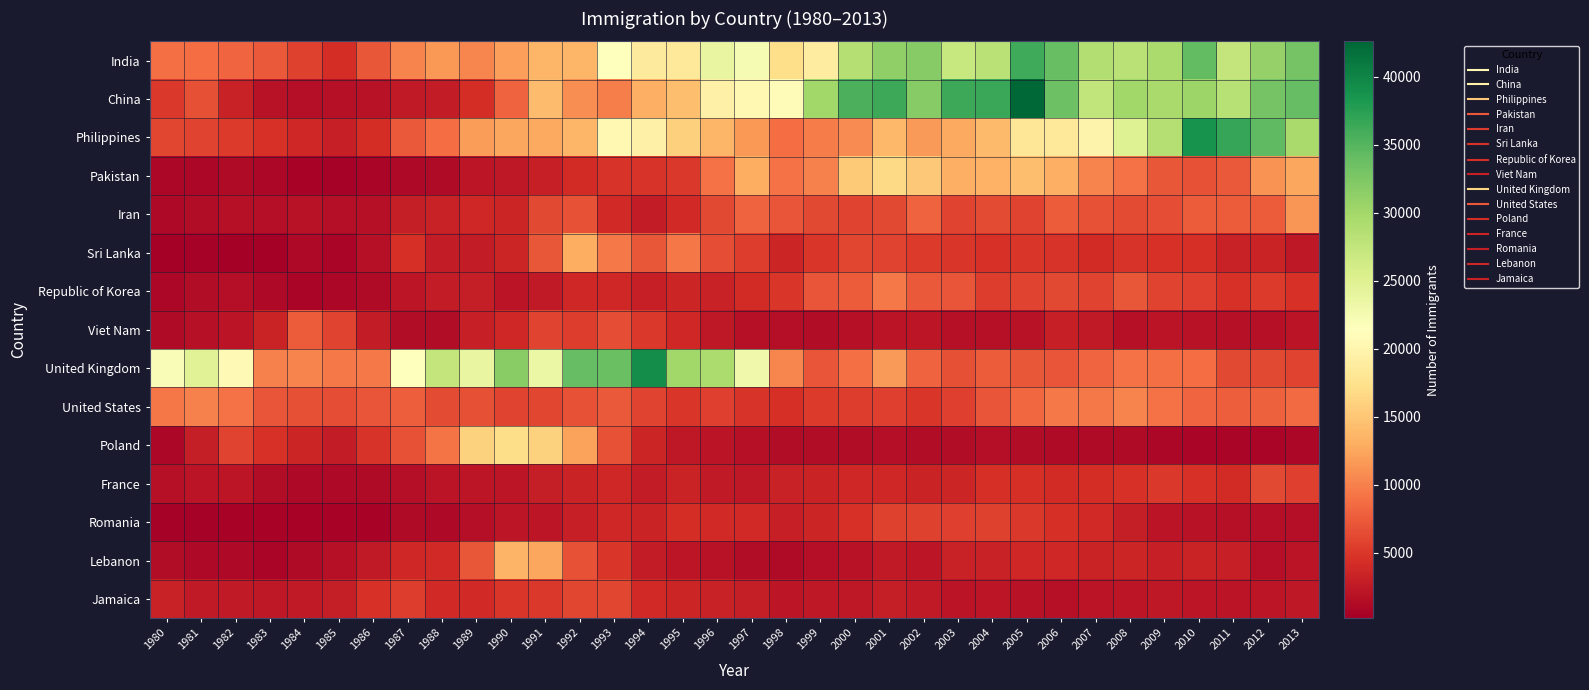

At which category does the chart reach its peak across all series?

2005